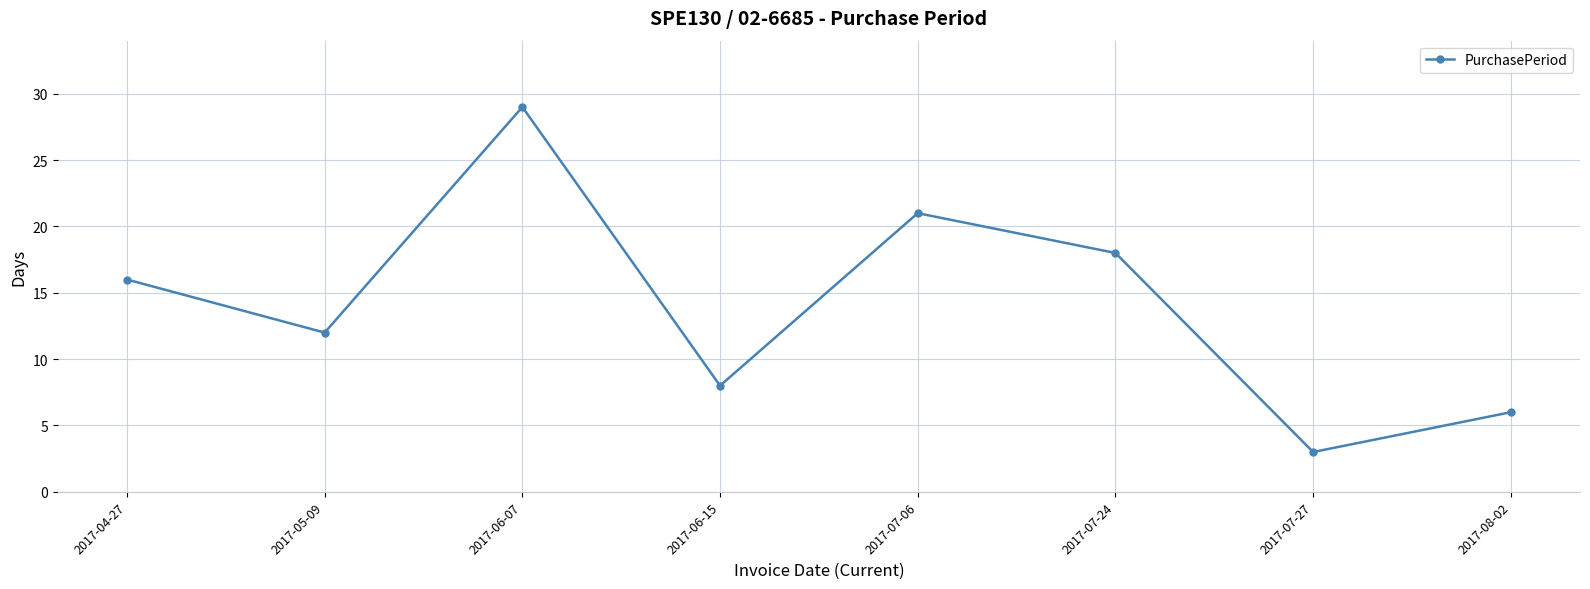

The value at 2017-06-15 is 8. True or false?

True